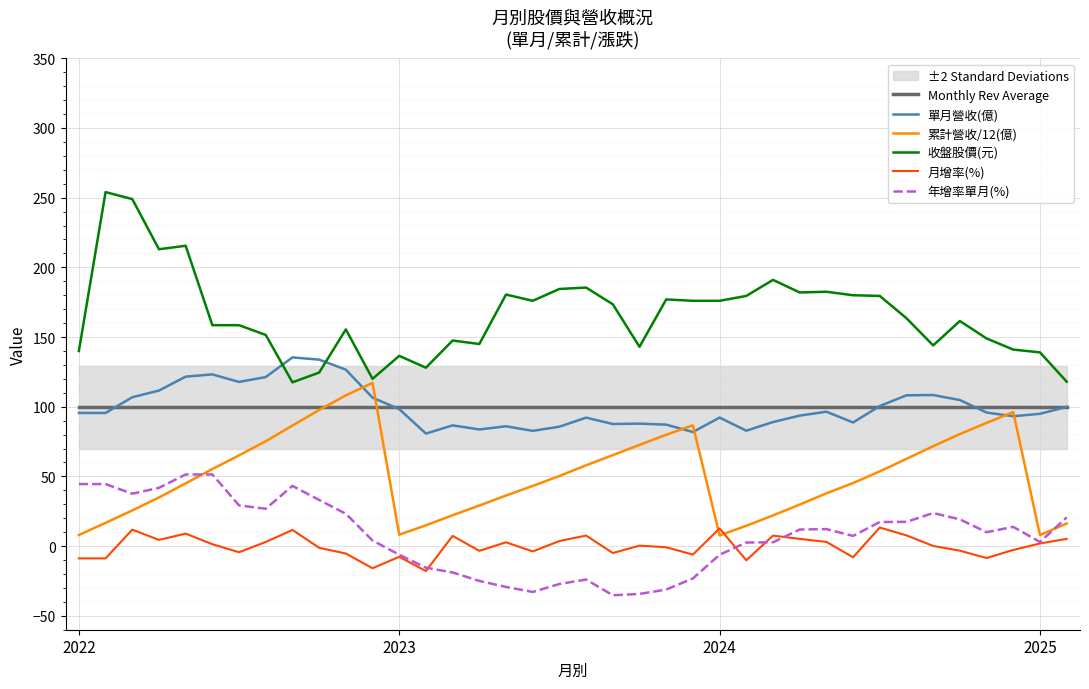

How many lines are shown in the chart?

6